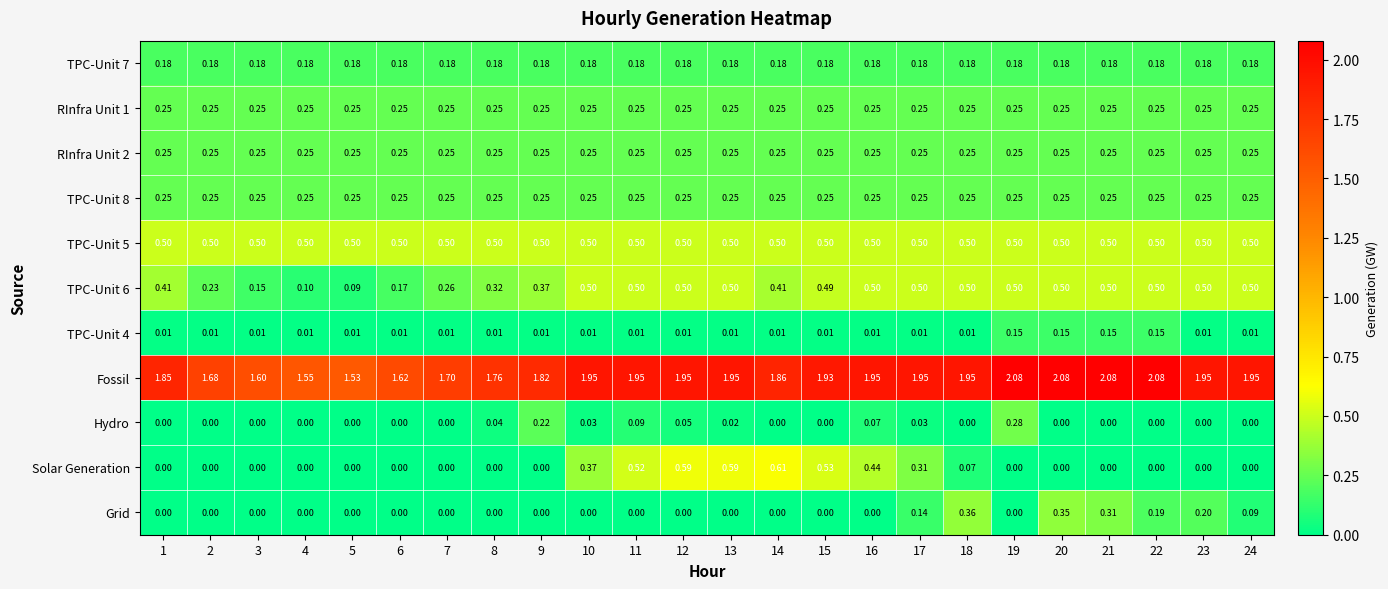

What is the spread (max minus min) of values at 7?

1.7